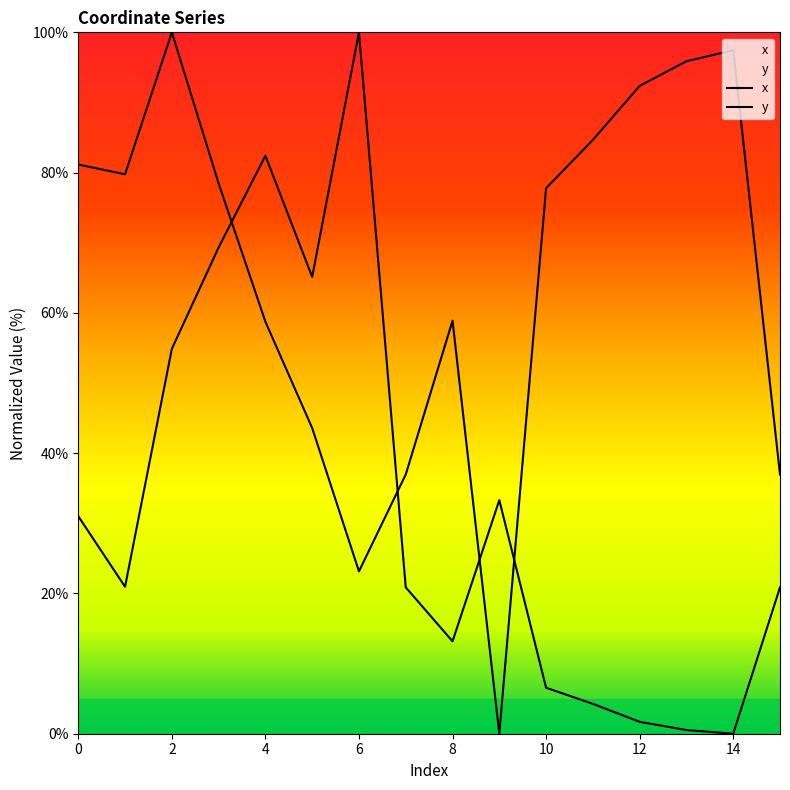

Reading left to right, transcribe all the data shown in this chart.

x: 0=81.2	1=79.8	2=100.0	3=78.5	4=58.7	5=43.6	6=23.1	7=37.0	8=58.9	9=0.0	10=77.8	11=84.7	12=92.4	13=95.9	14=97.5	15=37.0
y: 0=31.0	1=21.0	2=54.9	3=69.3	4=82.4	5=65.1	6=100.0	7=20.9	8=13.2	9=33.3	10=6.6	11=4.3	12=1.7	13=0.5	14=0.0	15=20.9